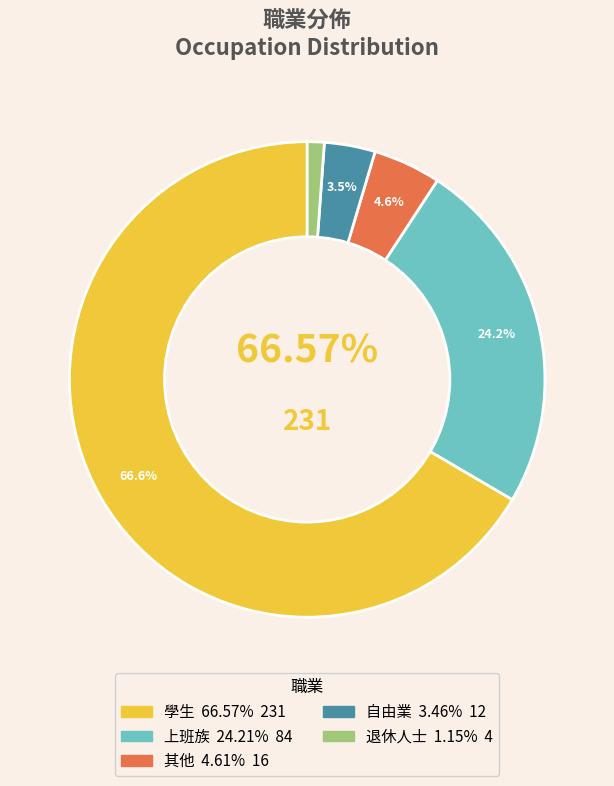

To the nearest percent, what portion does 上班族 represent?

24%